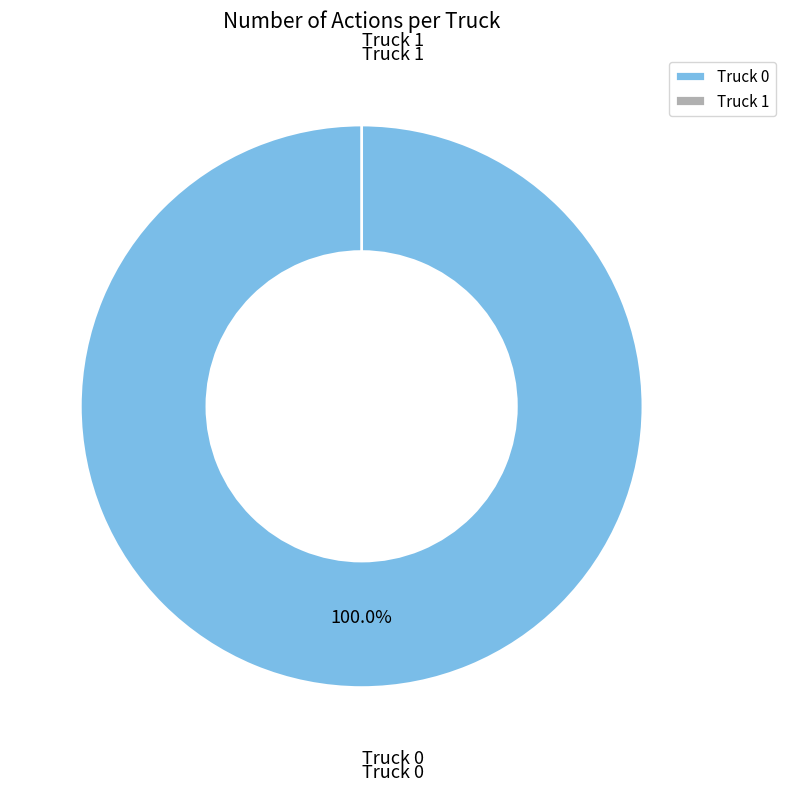

What percentage is the Truck 0 slice, to the nearest percent?

100%